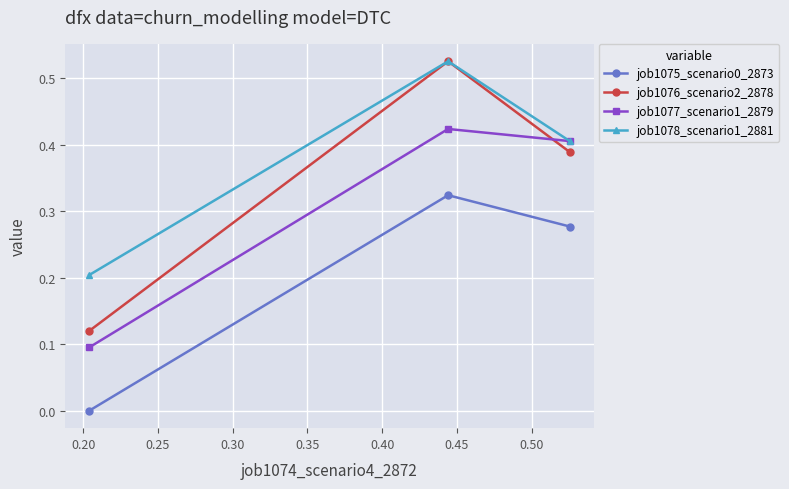

How many data points does each series have?

3